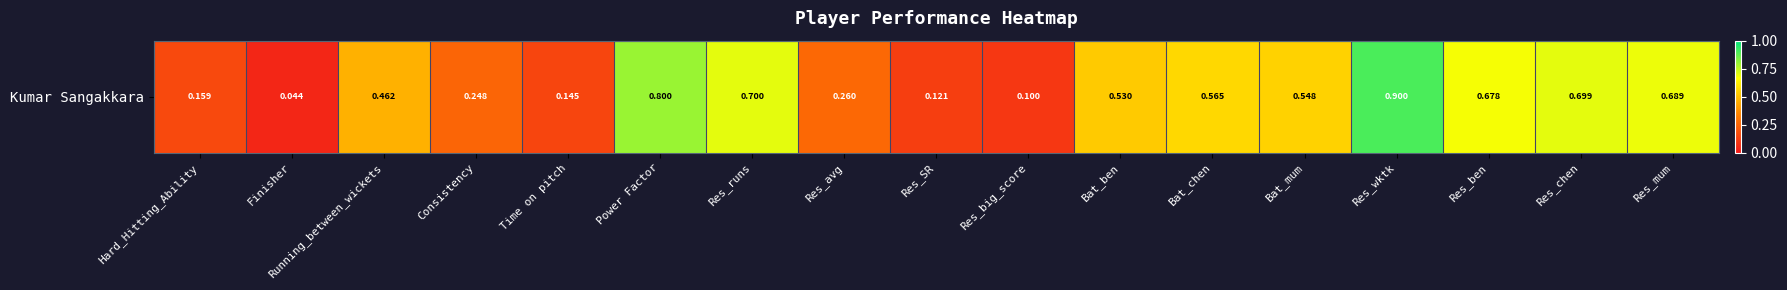

Rank the categories by value from highest to lowest.

Res_wktk, Power Factor, Res_runs, Res_chen, Res_mum, Res_ben, Bat_chen, Bat_mum, Bat_ben, Running_between_wickets, Res_avg, Consistency, Hard_Hitting_Ability, Time on pitch, Res_SR, Res_big_score, Finisher